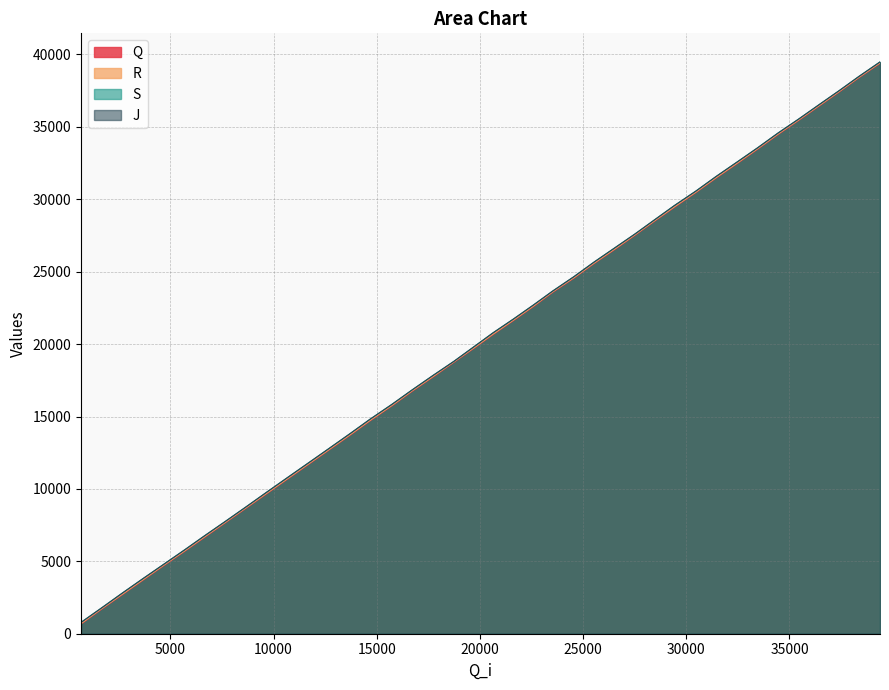

What are all the series names shown in the legend?

Q, R, S, J